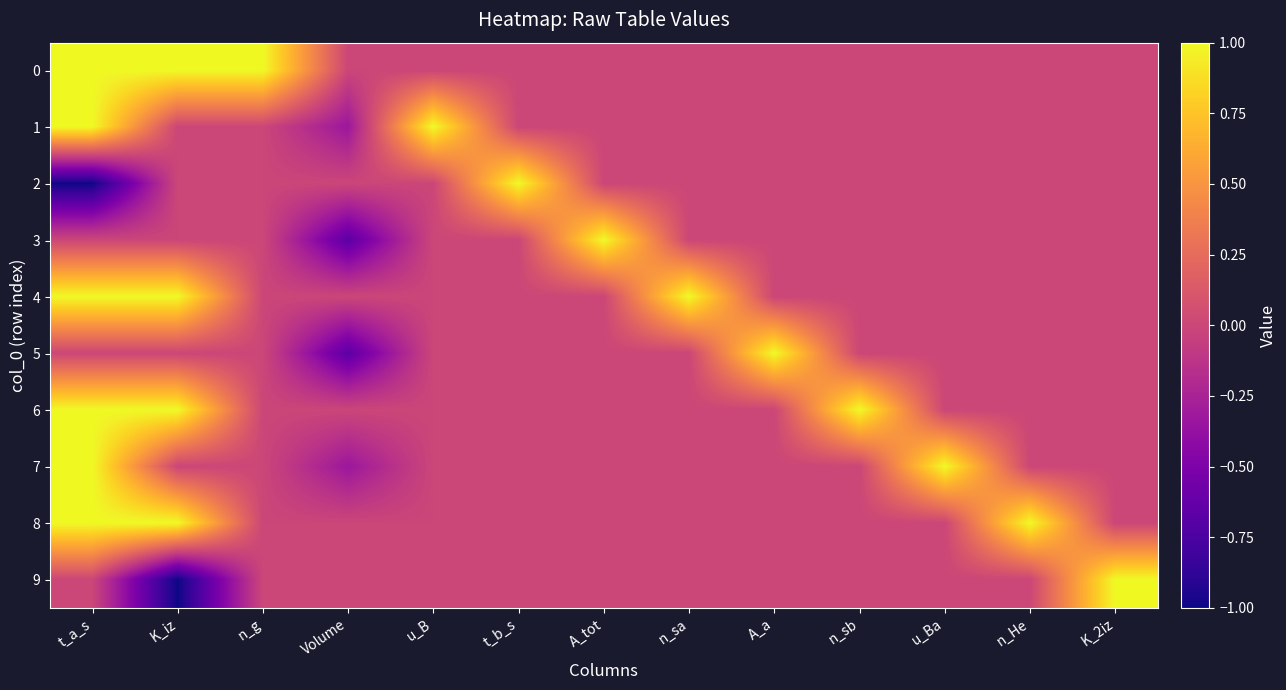

Between A_tot and A_a, which series saw the biggest shift?

3